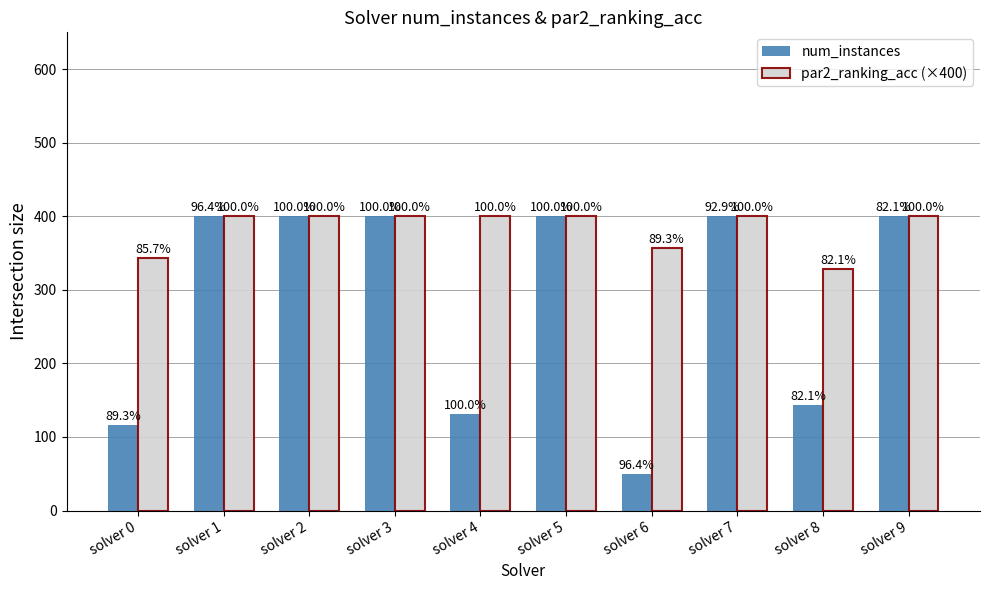

How many bars are there in each group?

2